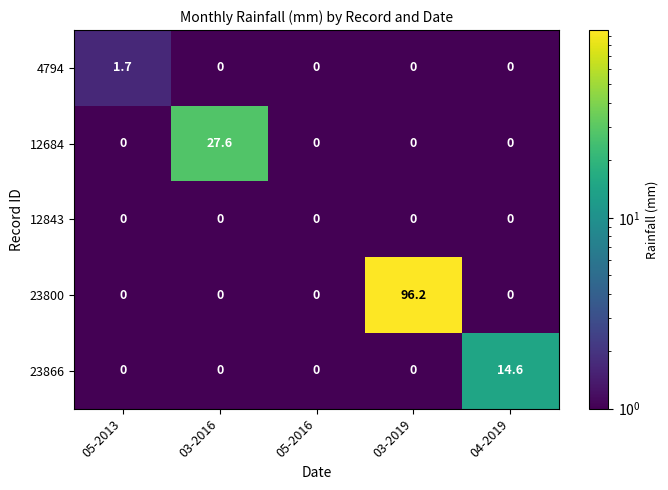

List the series in order of their peak value, lowest first.

12843, 4794, 23866, 12684, 23800